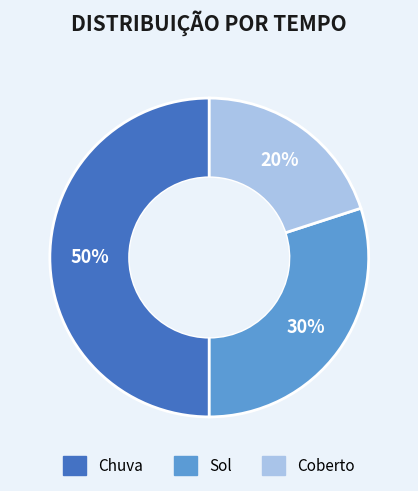

Do Coberto and Chuva together represent more than half of the pie?

Yes